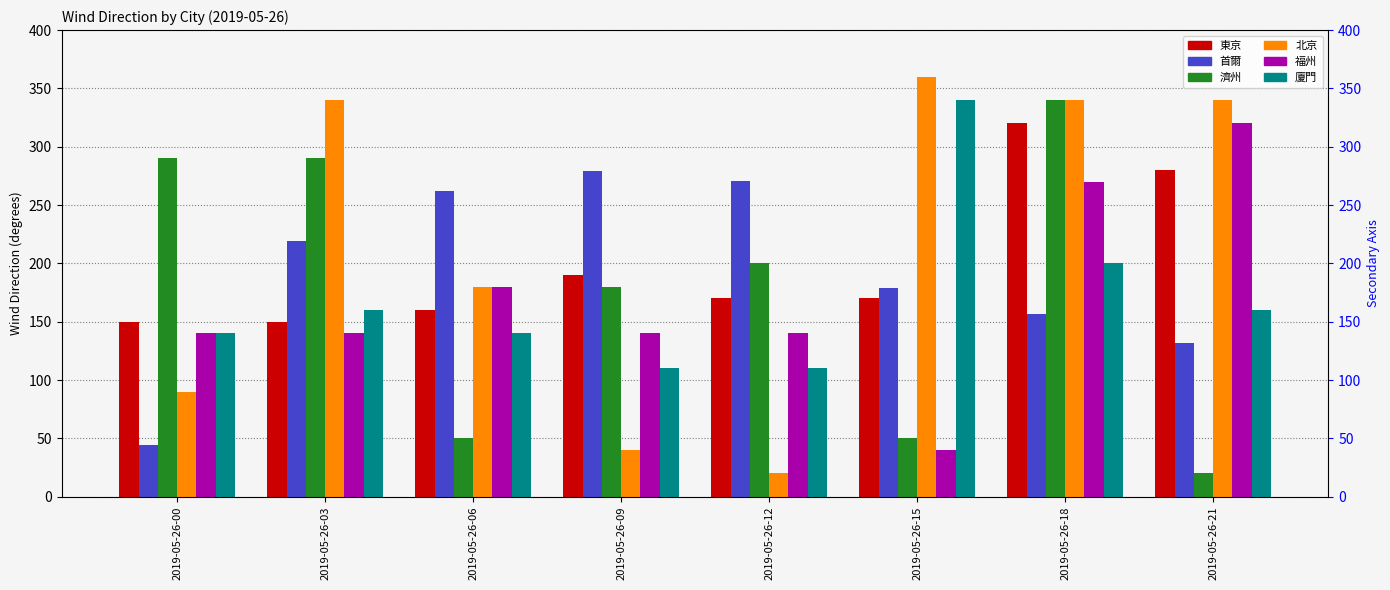

What is the difference between the 廈門 values at 2019-05-26-00 and 2019-05-26-21?

20